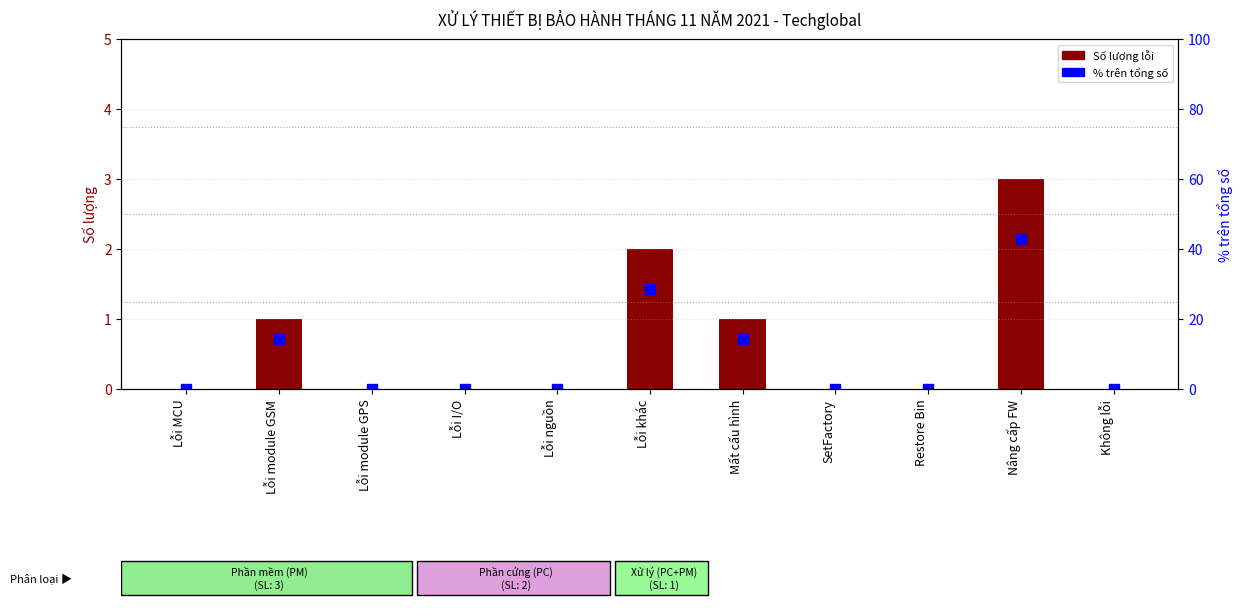

How many bars are there in each group?

2